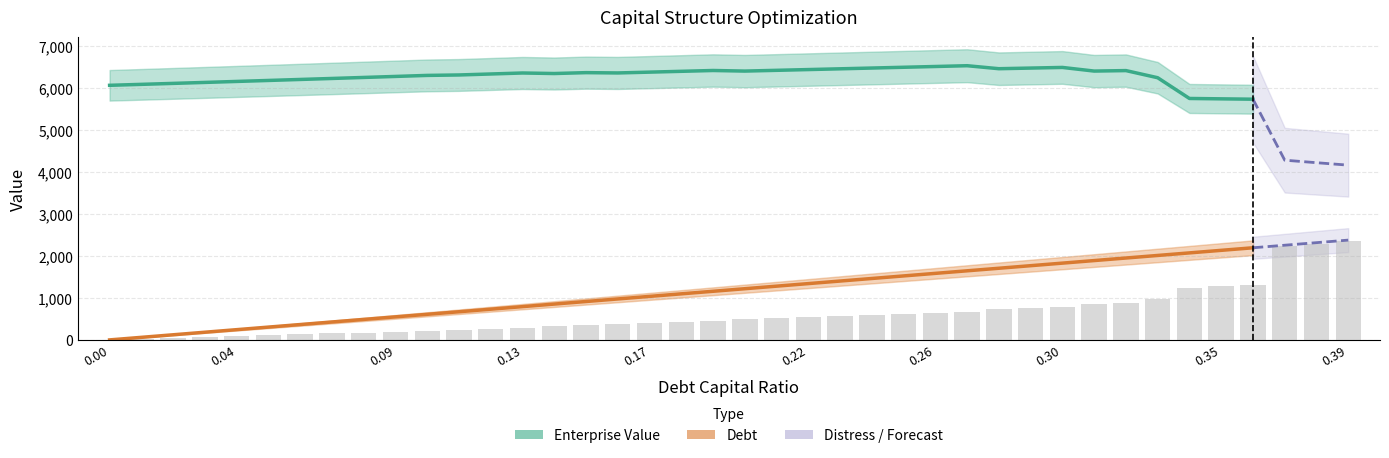

How many data points in Debt are less than 1095?

18